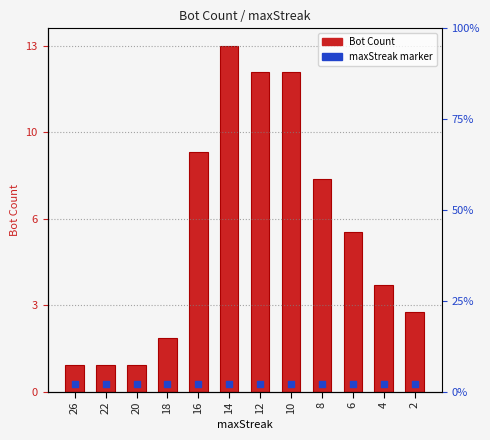

Which series reaches the minimum Y coordinate?

maxStreak marker